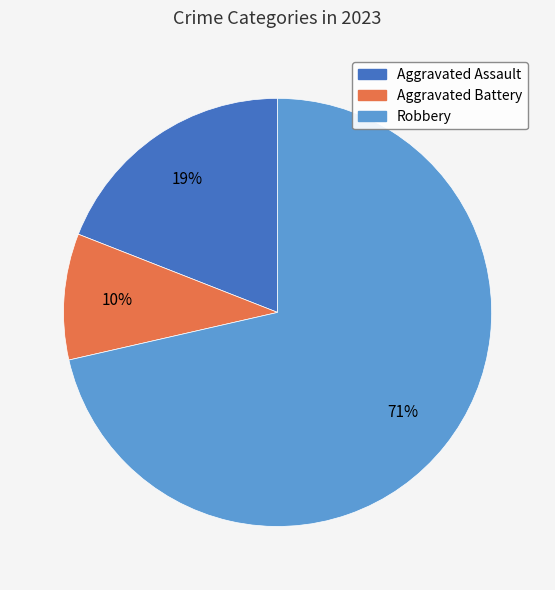

What percentage is the Aggravated Battery slice, to the nearest percent?

10%